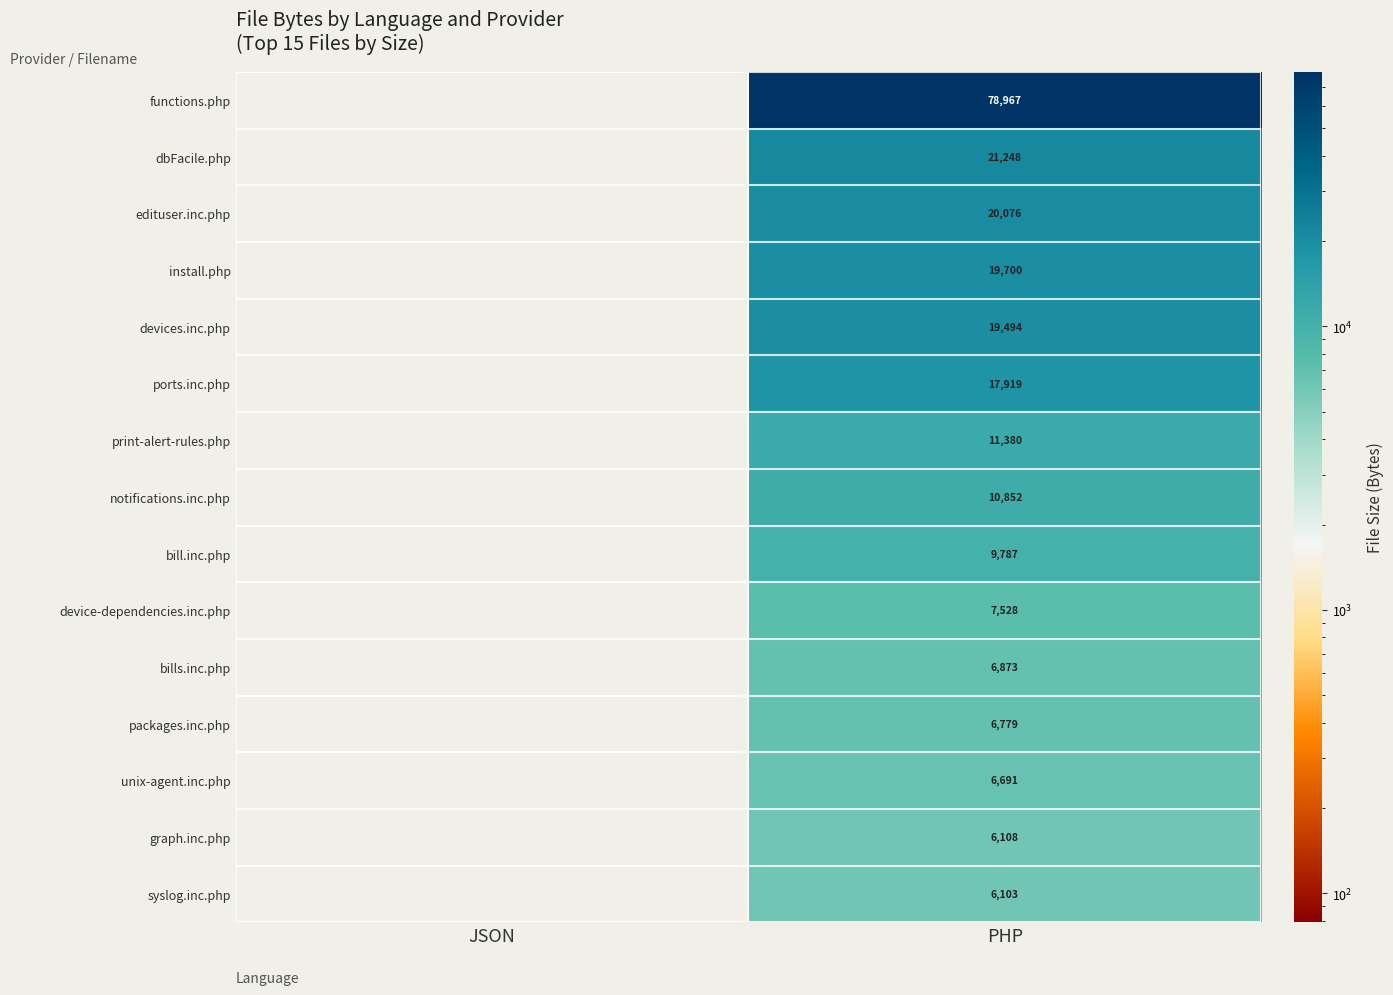

Rank the series at PHP from lowest to highest value.

syslog.inc.php, graph.inc.php, unix-agent.inc.php, packages.inc.php, bills.inc.php, device-dependencies.inc.php, bill.inc.php, notifications.inc.php, print-alert-rules.php, ports.inc.php, devices.inc.php, install.php, edituser.inc.php, dbFacile.php, functions.php